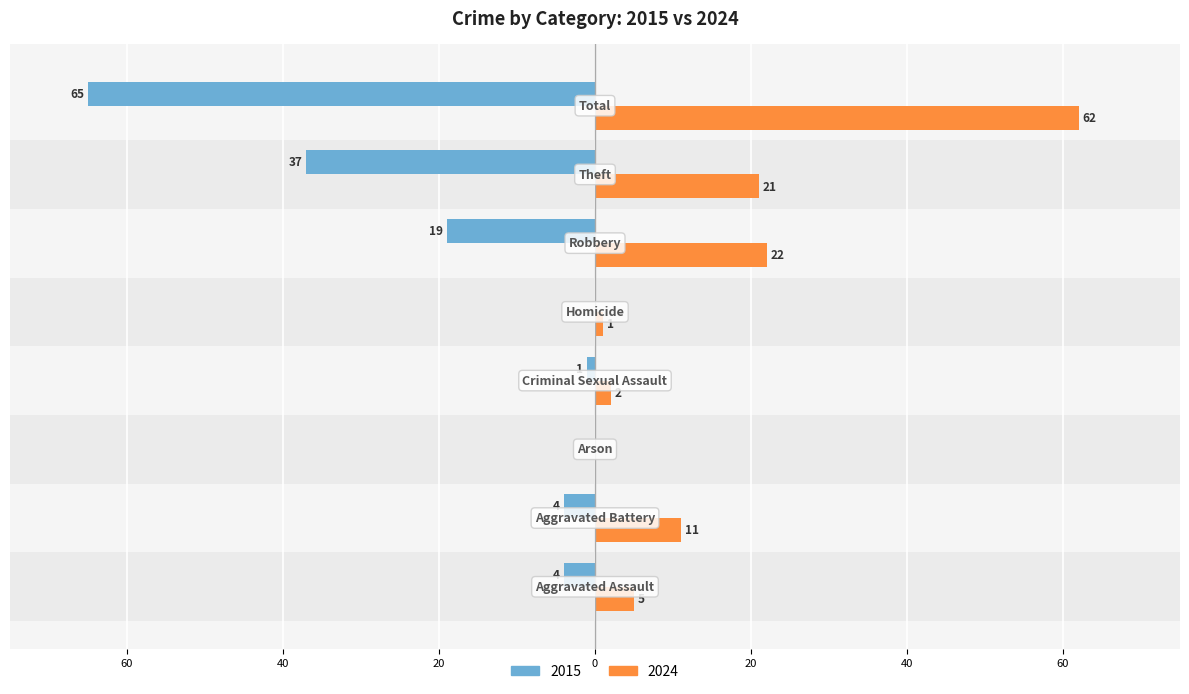

What are all the series names shown in the legend?

2015, 2024